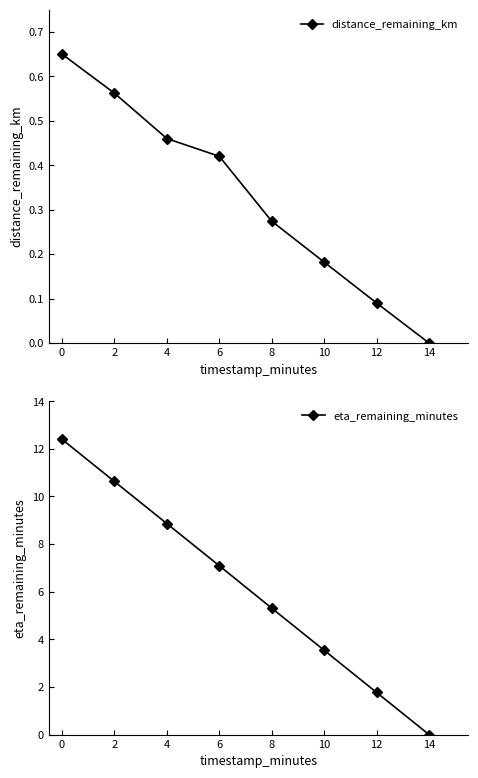

Which series has the largest range (max minus min)?

eta_remaining_minutes